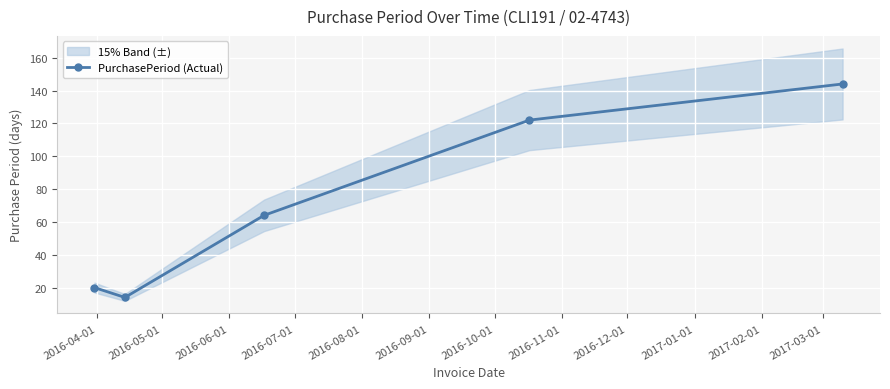

What is the value of the PurchasePeriod (Actual) point at the 1st from the left?

20